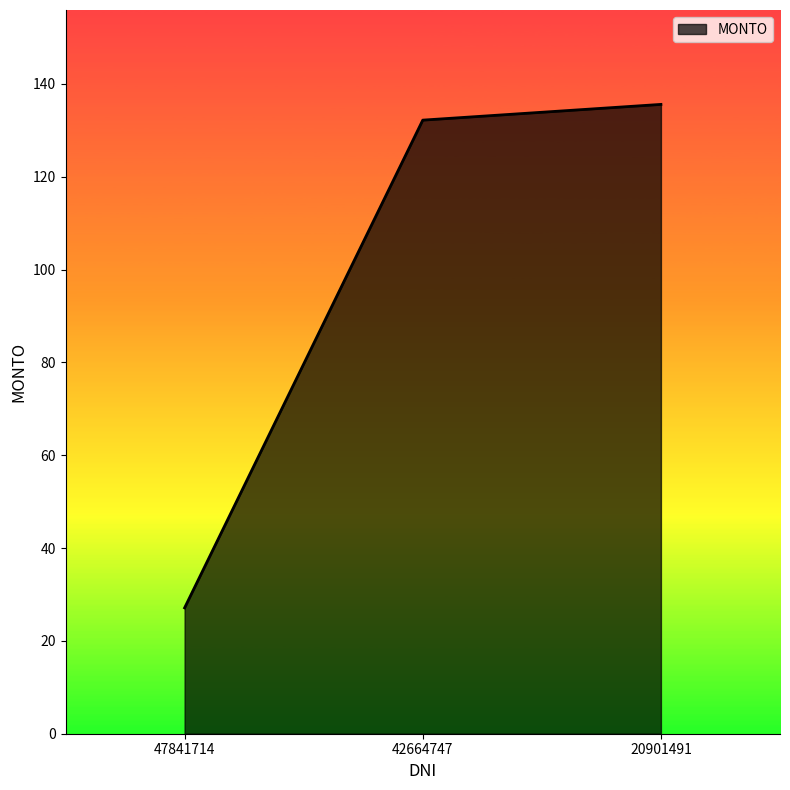

What is the average value?

98.3